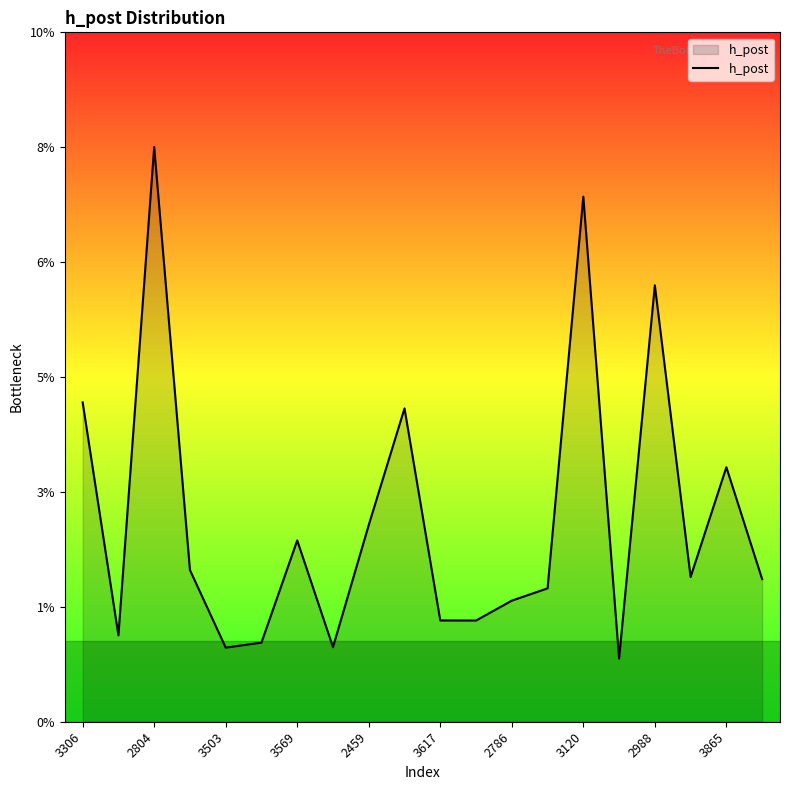

Does the chart display data point markers on the line(s)?

No